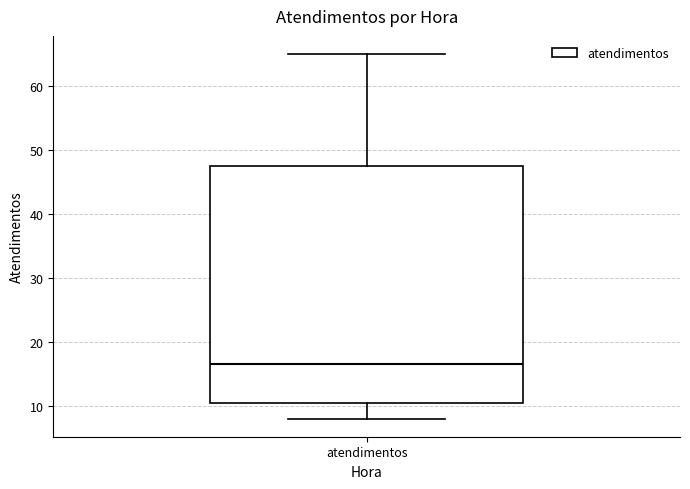

Read this box plot against the y-axis: the position of the median line, the range covered by the box, and the ends of both whiskers. The values are not printed on the chart, so give them approximately, as read against the axis.

median 17, box 11 to 48, whiskers 8 to 65